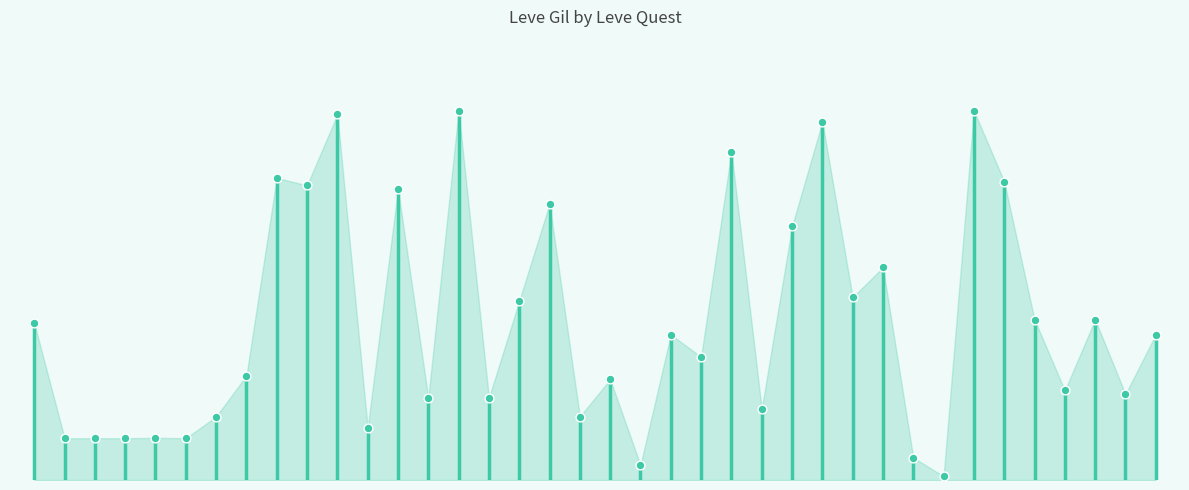

What is the change in value from In Hot Water to A Grape Idea?

+768